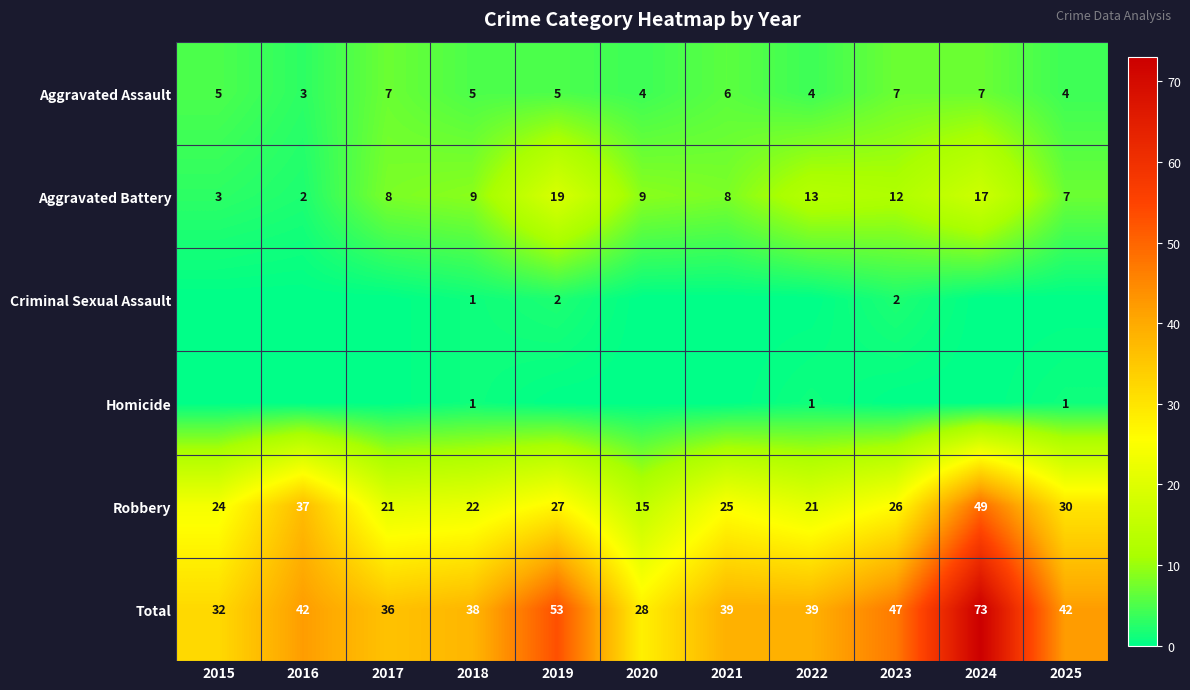

What is the total value across all series at 2023?

94